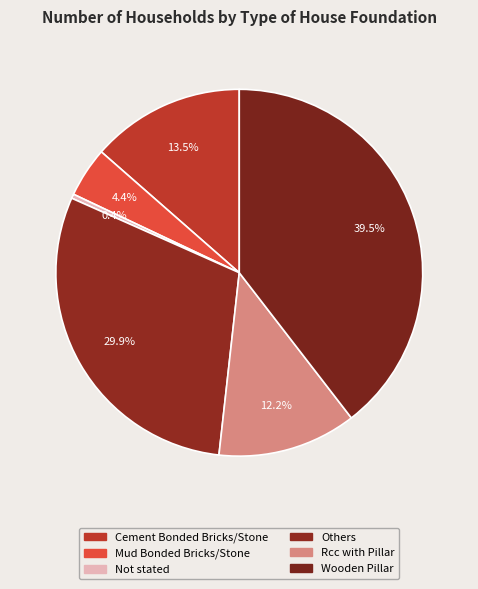

To the nearest percent, what portion does Rcc with Pillar represent?

12%